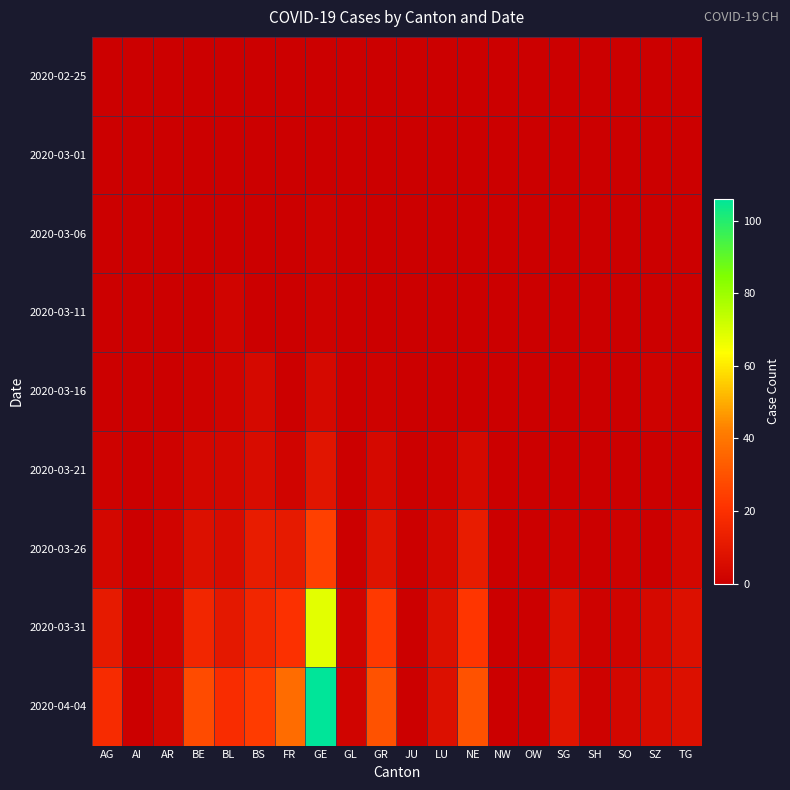

What is the difference between the highest and lowest values at GR?

30